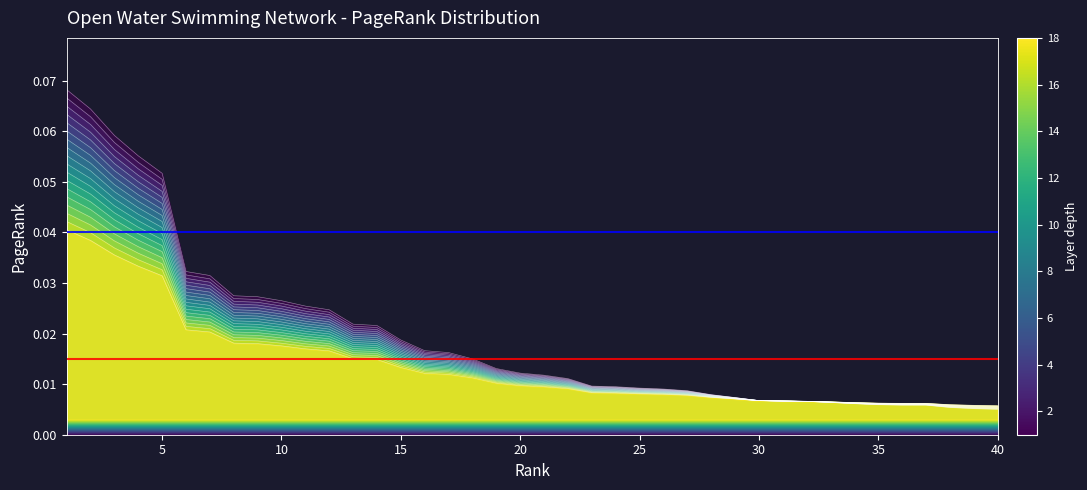

True or false: there are more than 1 points higher than both neighbors.

False